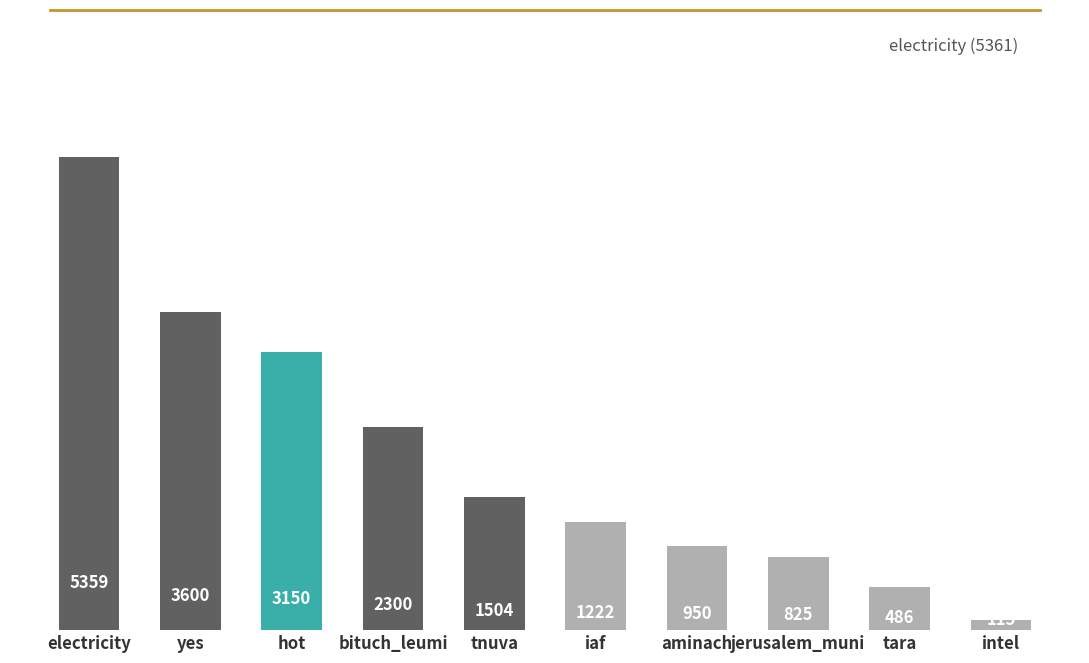

What position from the left is hot?

3